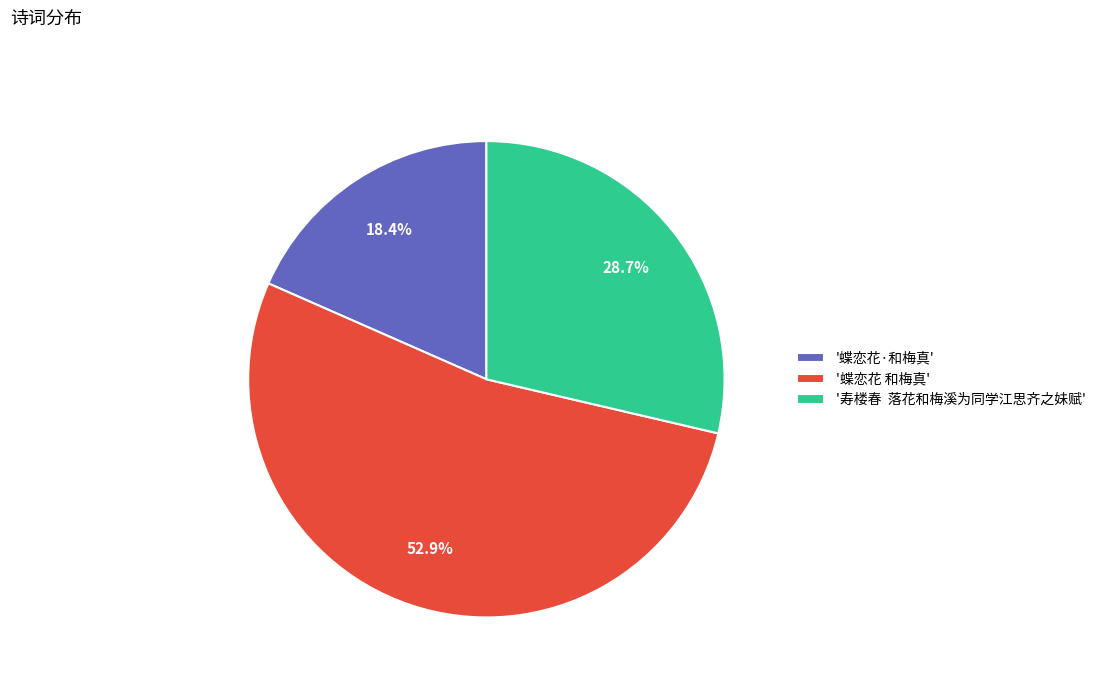

Between '蝶恋花·和梅真' and '蝶恋花 和梅真', which is larger?

'蝶恋花 和梅真'